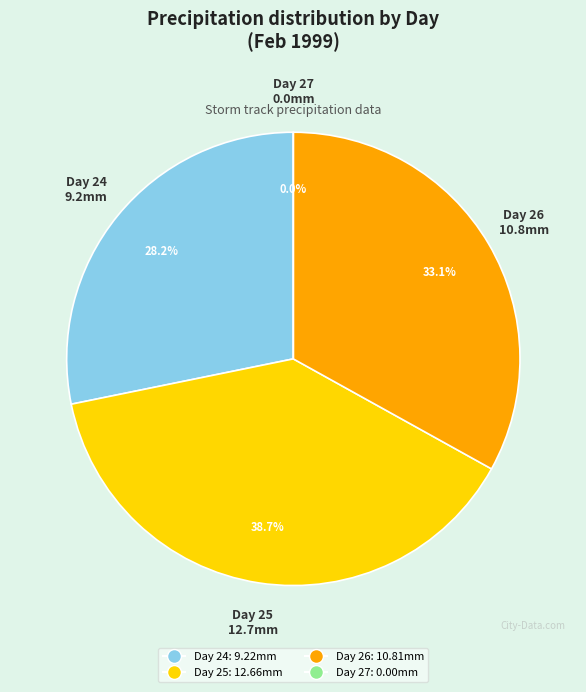

Rank the categories by value from highest to lowest.

25, 26, 24, 27